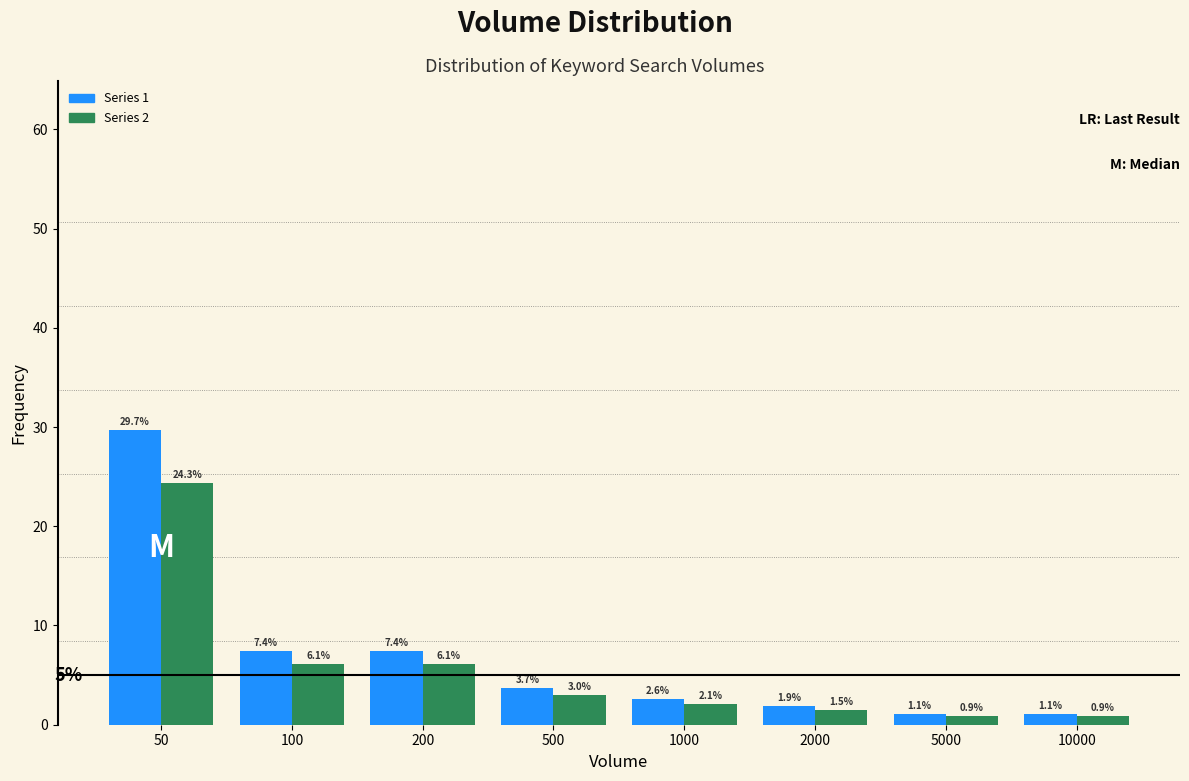

Reading left to right, extract all data points from this chart.

Series 1: 29.7	7.4	7.4	3.7	2.6	1.9	1.1	1.1
Series 2: 24.3	6.1	6.1	3.0	2.1	1.5	0.9	0.9